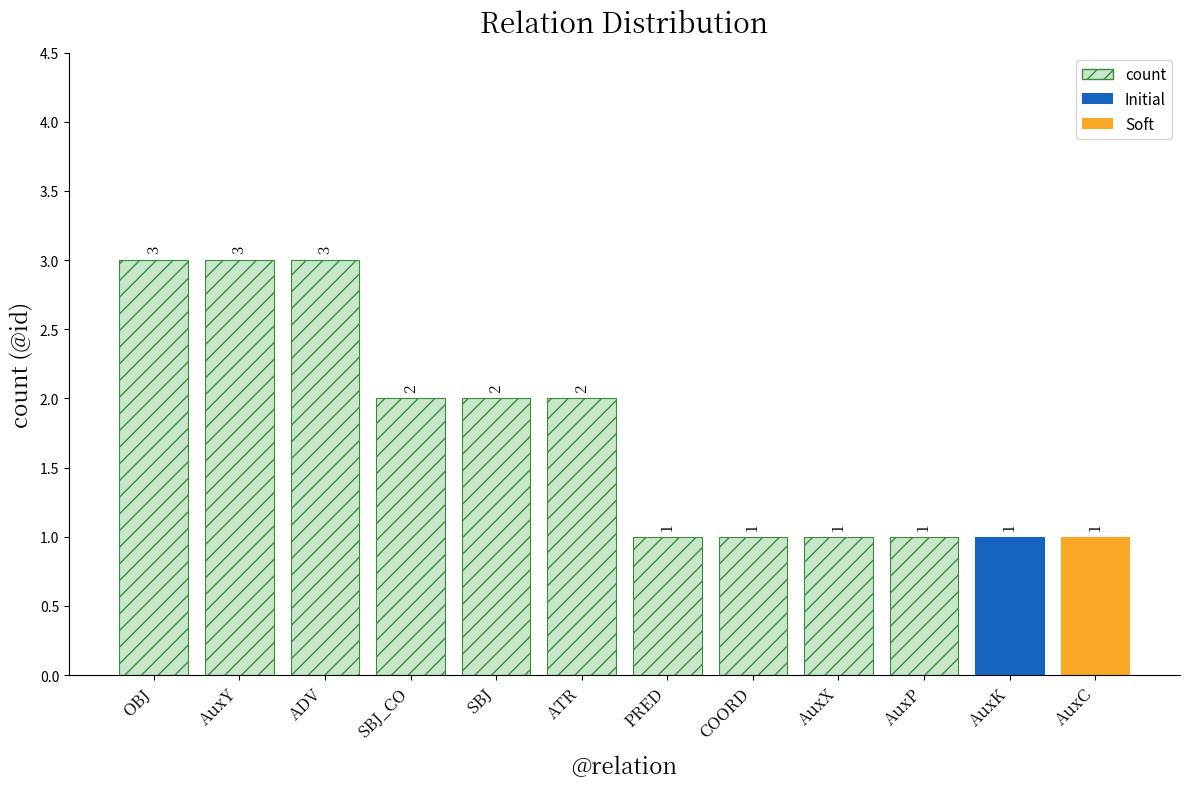

The chart shows a value of 1 at SBJ. True or false?

False